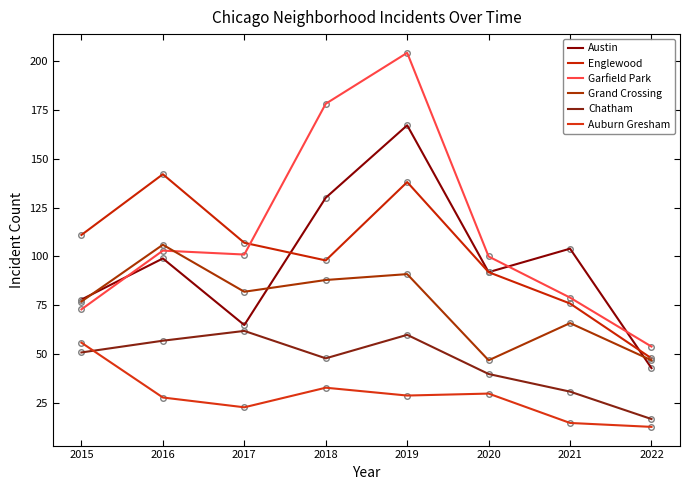

What is the total value across all series at 2019?

689